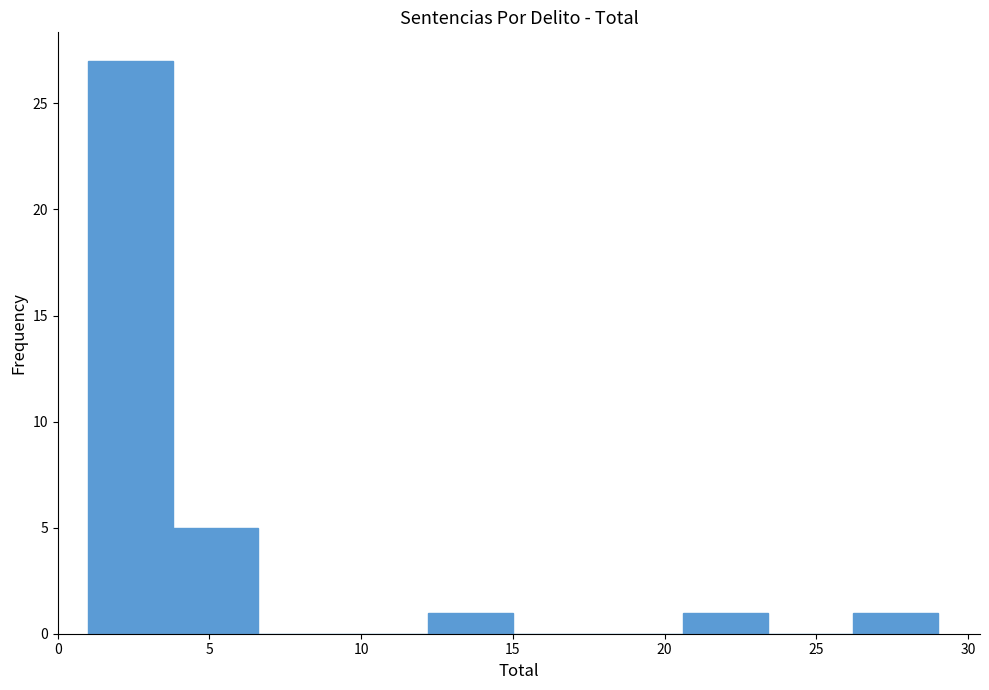

Which range on the x-axis has the tallest bar?

1.0 to 3.8